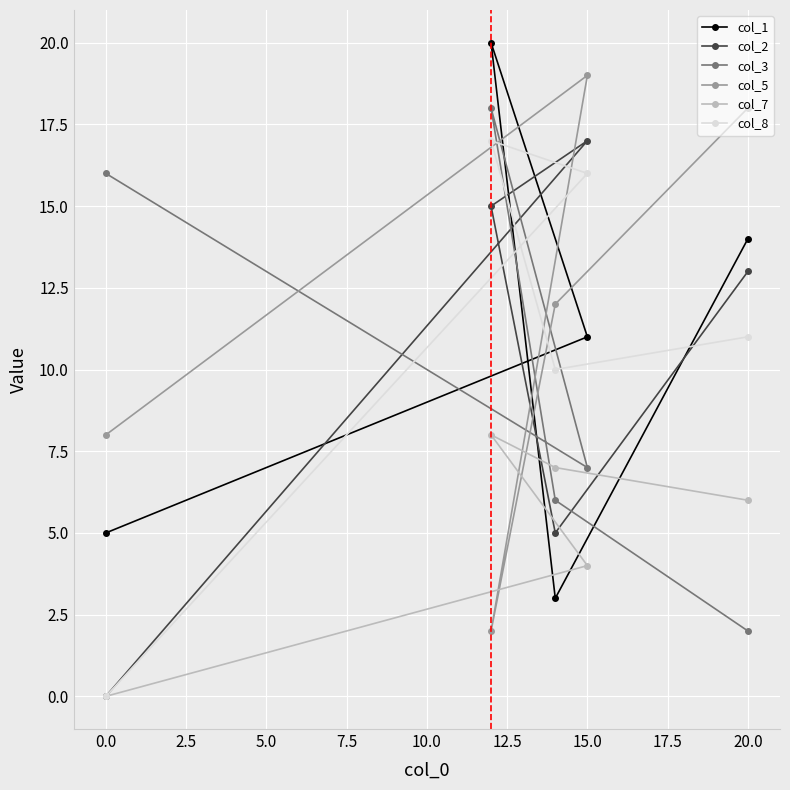

How many data points in col_1 are above 11?

2